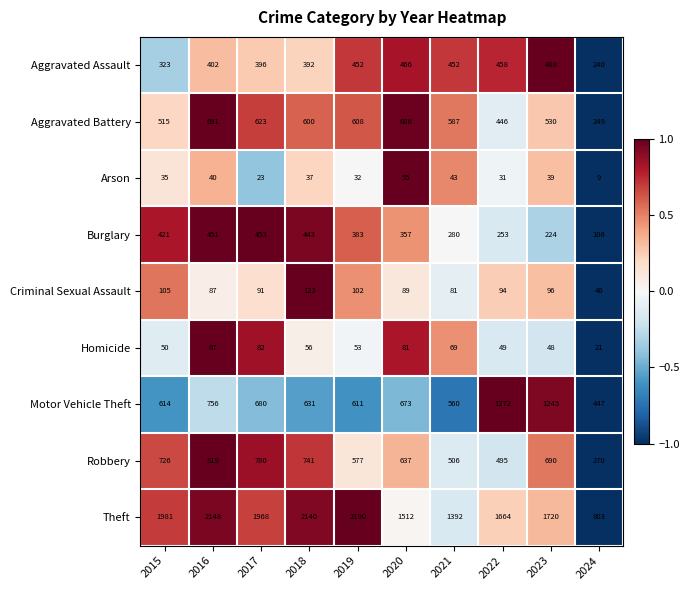

What is the difference between the second highest and second lowest values in the Aggravated Battery series?

240